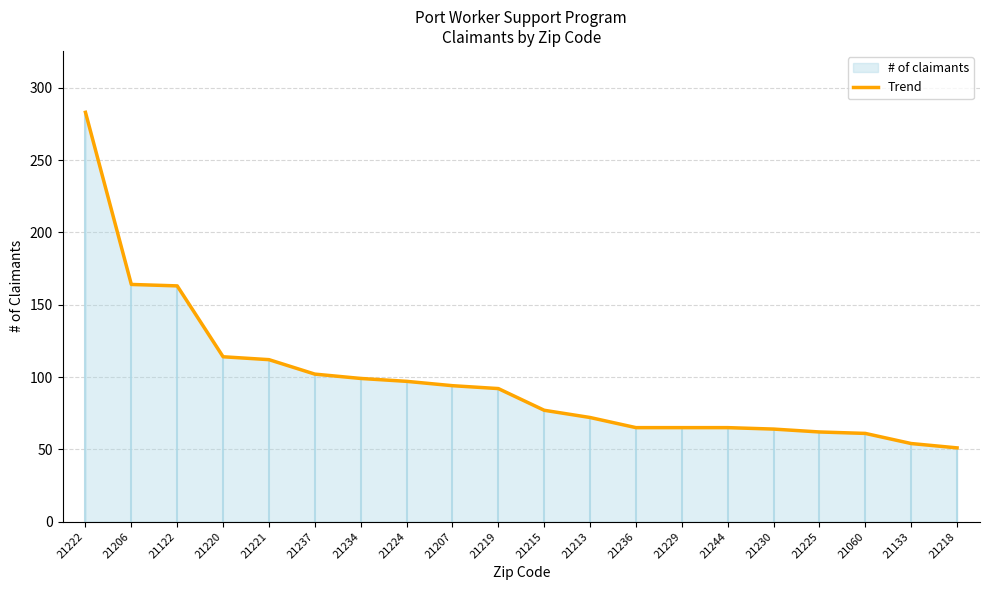

What is the minimum value shown in the chart?

51